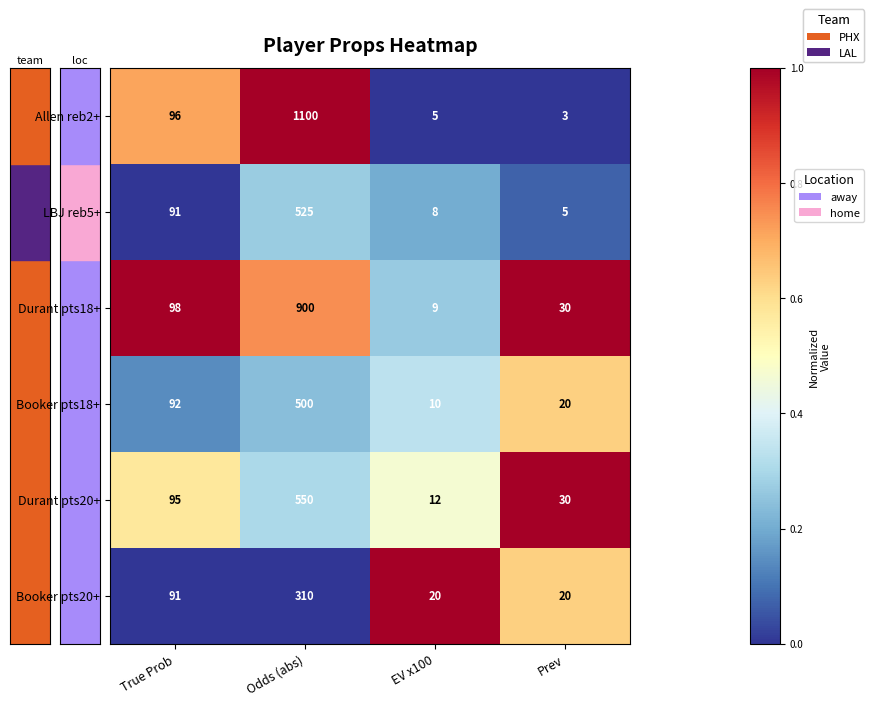

Reading left to right, transcribe all the data shown in this chart.

Allen reb2+: True Prob=96	Odds (abs)=1100	EV x100=5	Prev=3
LBJ reb5+: True Prob=91	Odds (abs)=525	EV x100=8	Prev=5
Durant pts18+: True Prob=98	Odds (abs)=900	EV x100=9	Prev=30
Booker pts18+: True Prob=92	Odds (abs)=500	EV x100=10	Prev=20
Durant pts20+: True Prob=95	Odds (abs)=550	EV x100=12	Prev=30
Booker pts20+: True Prob=91	Odds (abs)=310	EV x100=20	Prev=20